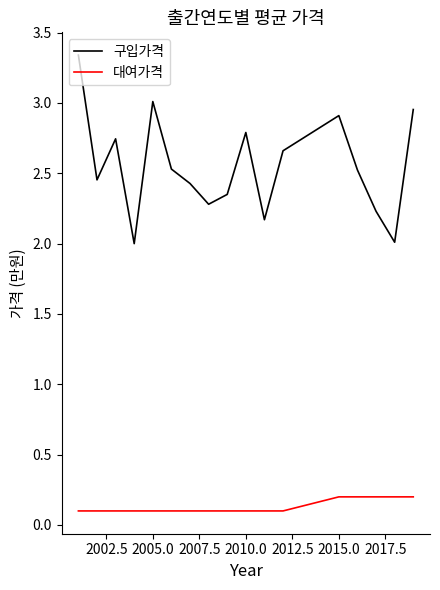

True or false: 구입가격 and 대여가격 intersect in this chart.

False